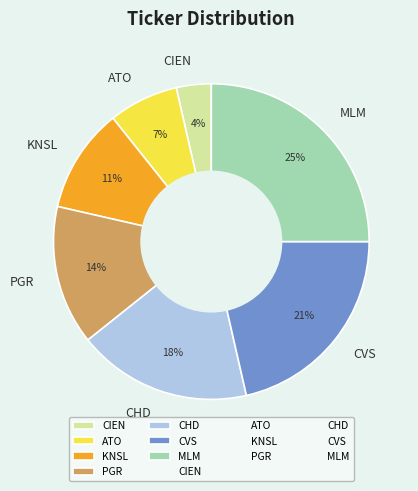

Is CIEN the majority of the pie?

No